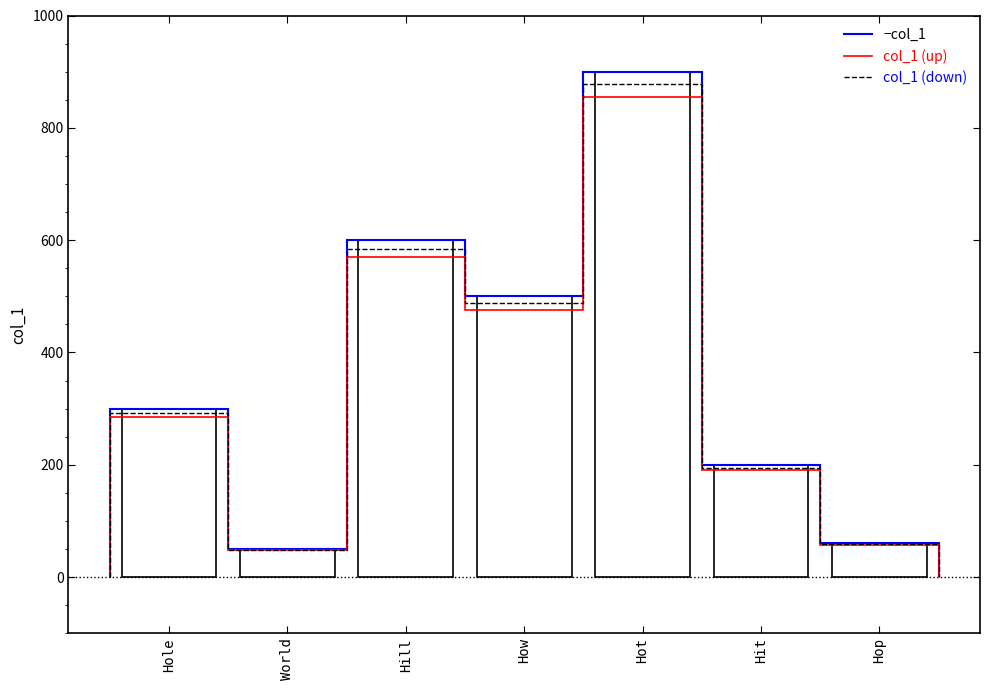

Rank the categories by value from highest to lowest.

Hot, Hill, How, Hole, Hit, Hop, World